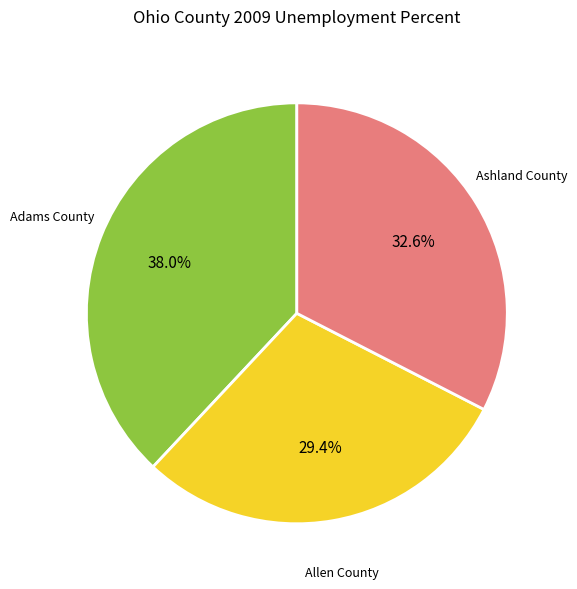

Which slice is the largest?

Adams County